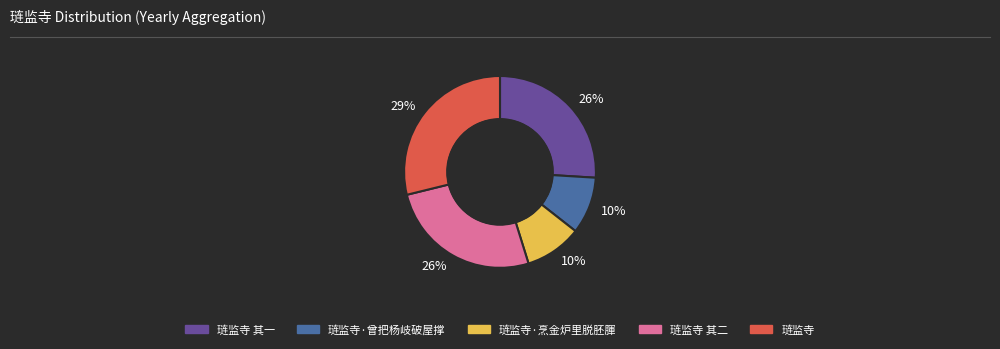

Which category has the biggest portion of the pie?

琏监寺